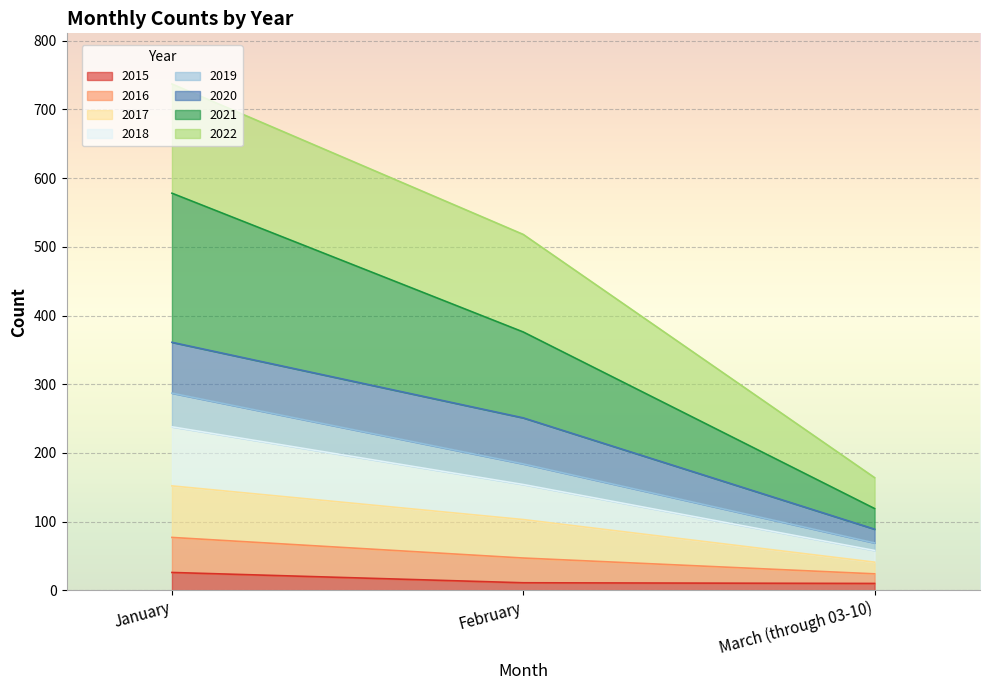

At which category is the sum across all series the highest?

January